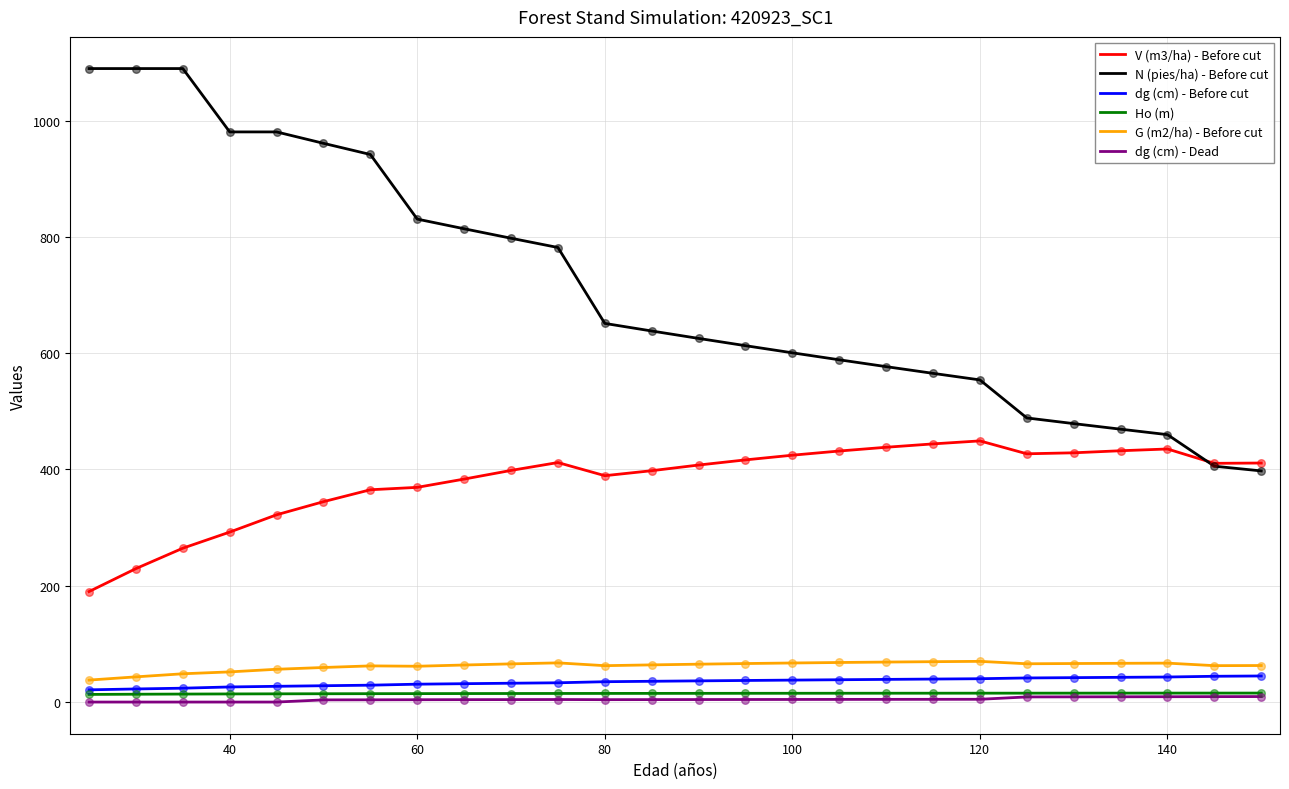

Which series has the largest total across all categories?

N (pies/ha) - Before cut